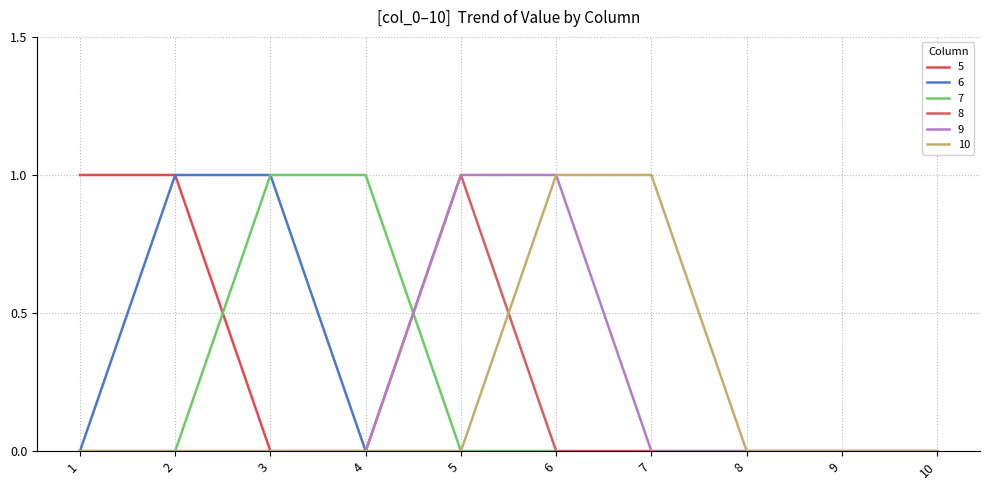

Reading left to right, extract all data points from this chart.

5: 1	1	0	0	0	0	0	0	0	0
6: 0	1	1	0	0	0	0	0	0	0
7: 0	0	1	1	0	0	0	0	0	0
8: 0	0	0	0	1	0	0	0	0	0
9: 0	0	0	0	1	1	0	0	0	0
10: 0	0	0	0	0	1	1	0	0	0